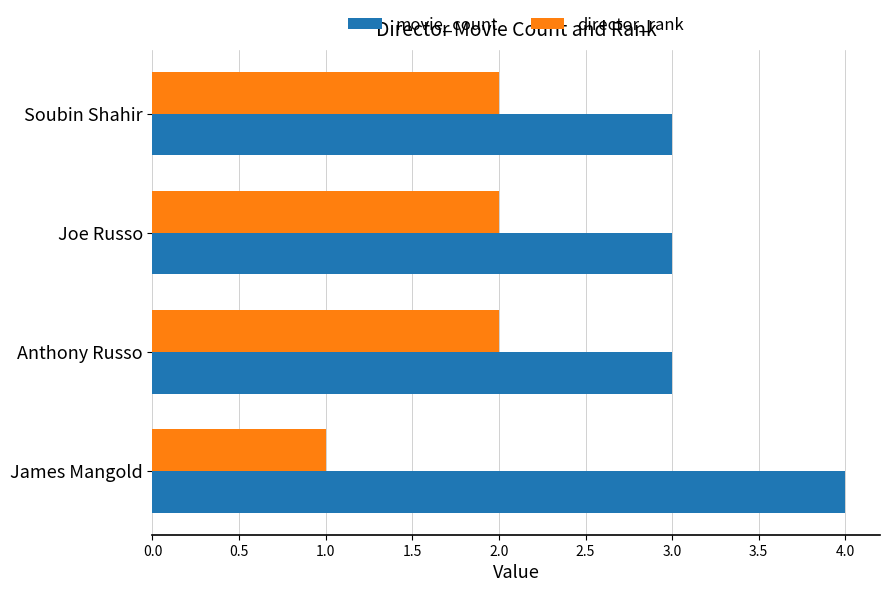

At which category does the chart reach its peak across all series?

James Mangold